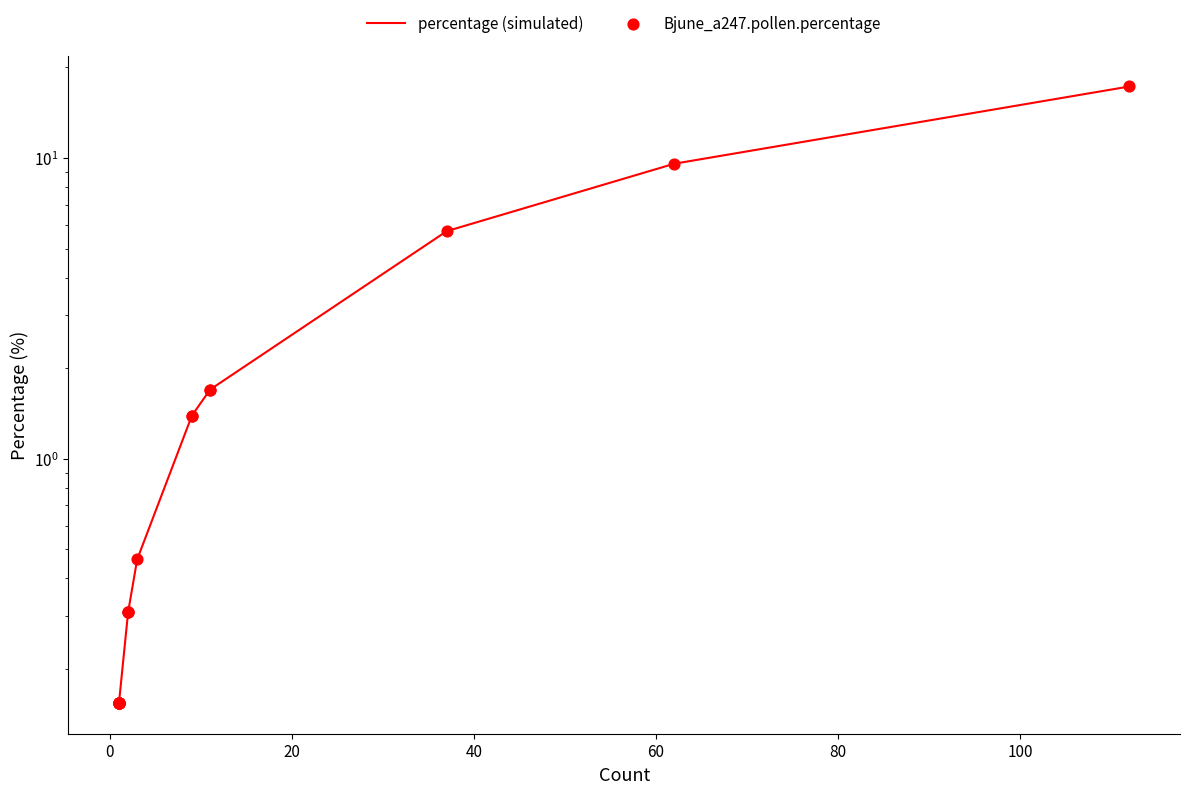

Which series has the widest spread of Y values?

percentage (simulated)